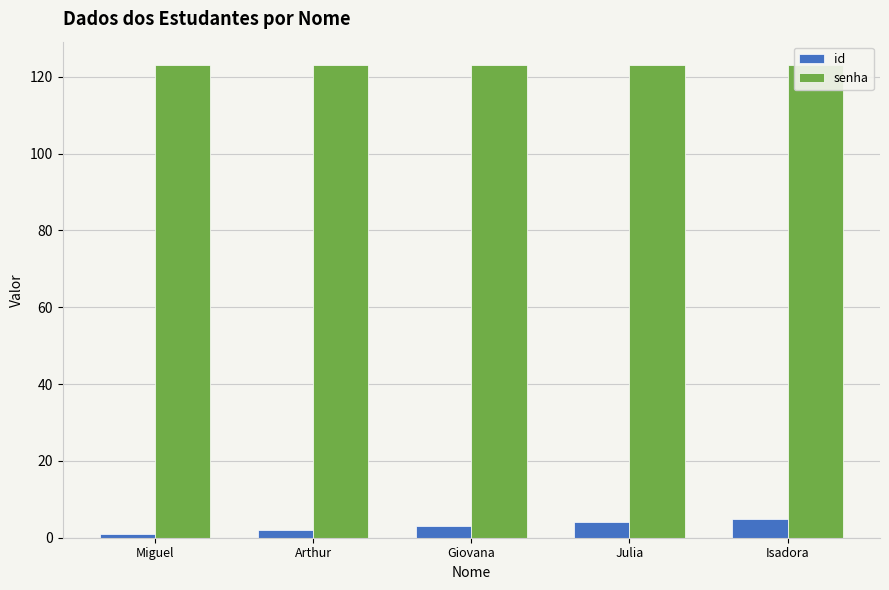

What value does the senha series have at Arthur?

123